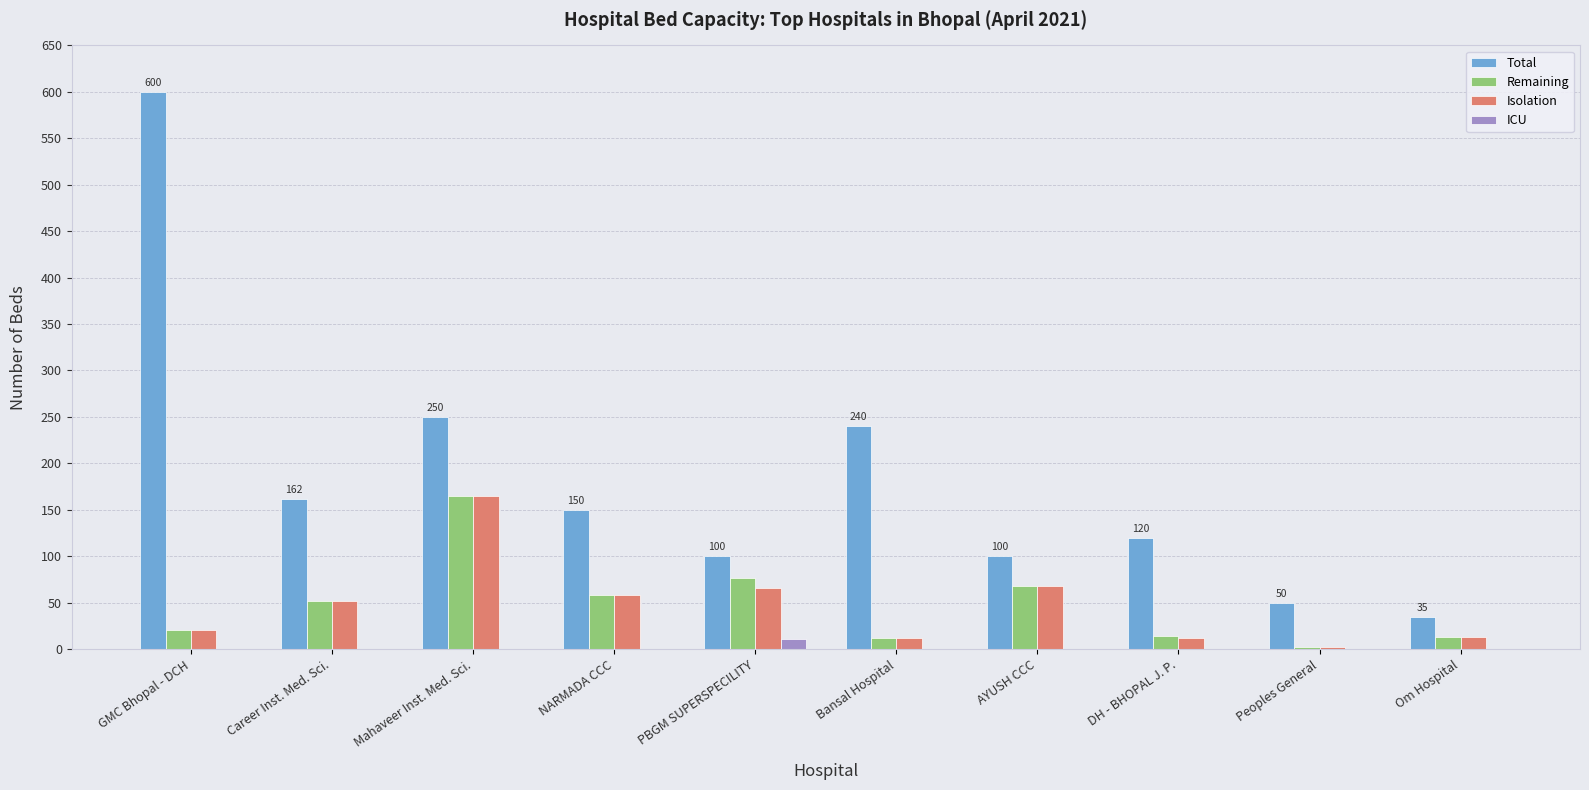

Which series changed the most between DH - BHOPAL J. P. and Om Hospital?

Total